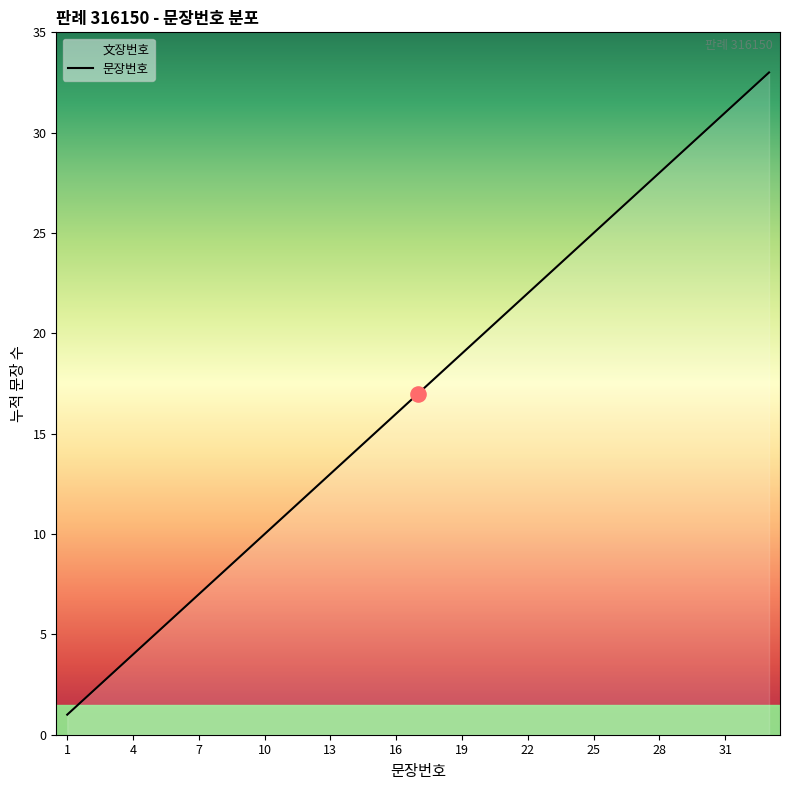

Approximately how many times larger is the value at 26 compared to 21?

1.2